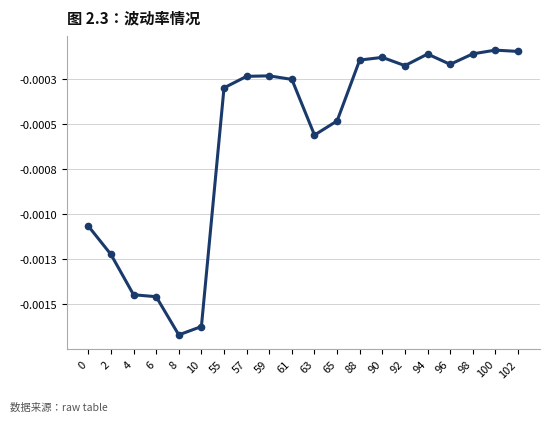

True or false: there are more than 2 points higher than both neighbors.

True